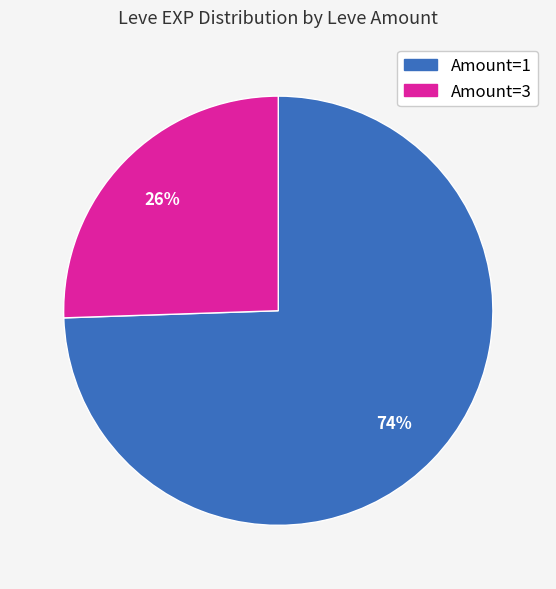

Does any single category account for the majority?

Yes